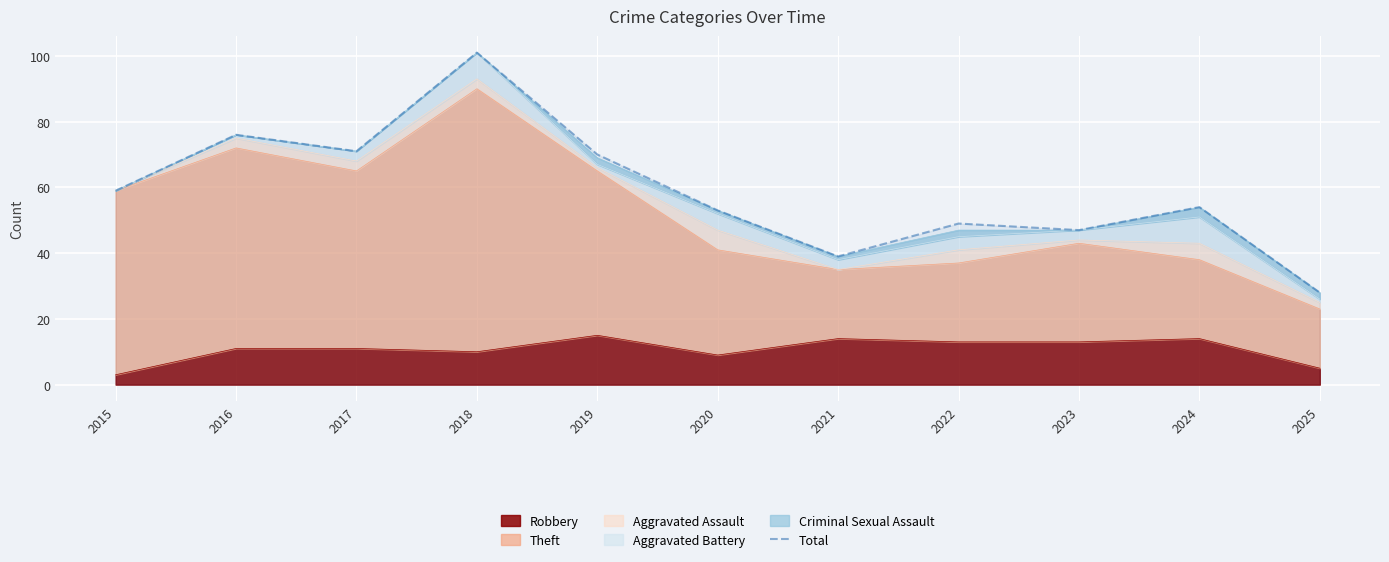

What is the ratio of the value at 2017 to the value at 2025?

2.5